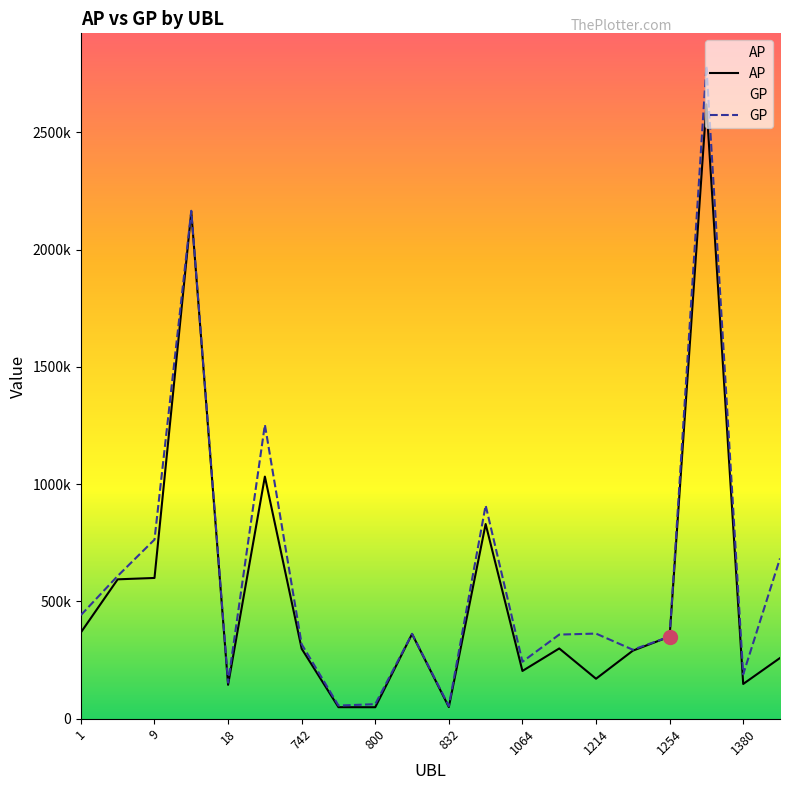

Rank the series by their average value, from highest to lowest.

GP, AP